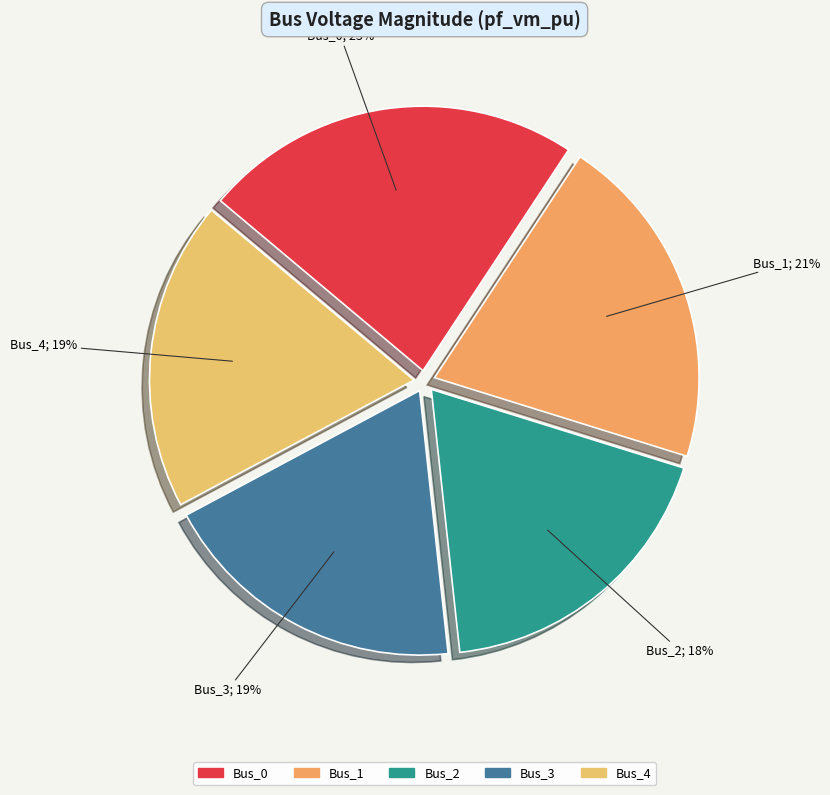

To the nearest percent, what is the difference between the Bus_0 and Bus_3 slice percentages?

4%